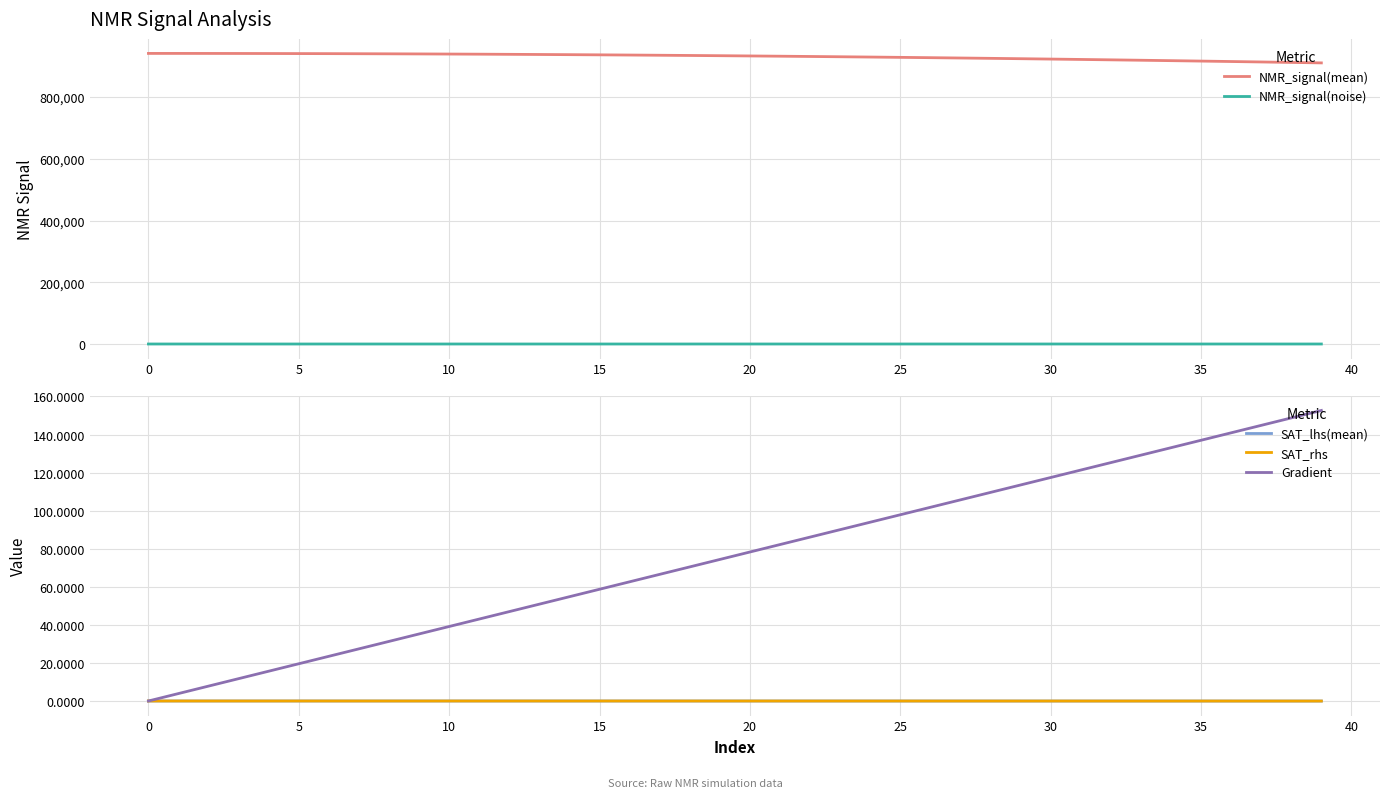

What is the highest value of the Gradient series?

152.6